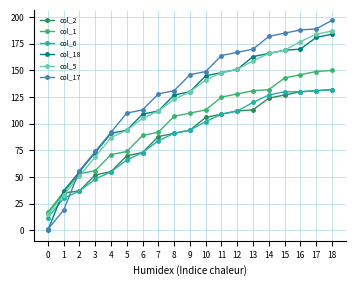

Between which two adjacent categories do col_1 and col_5 first intersect?

2 and 3